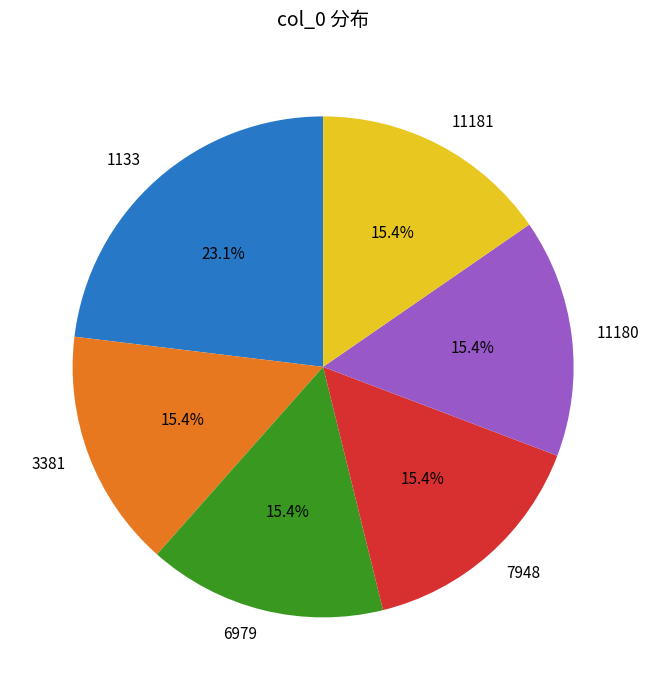

Combined, do 3381 and 7948 account for over 50%?

No